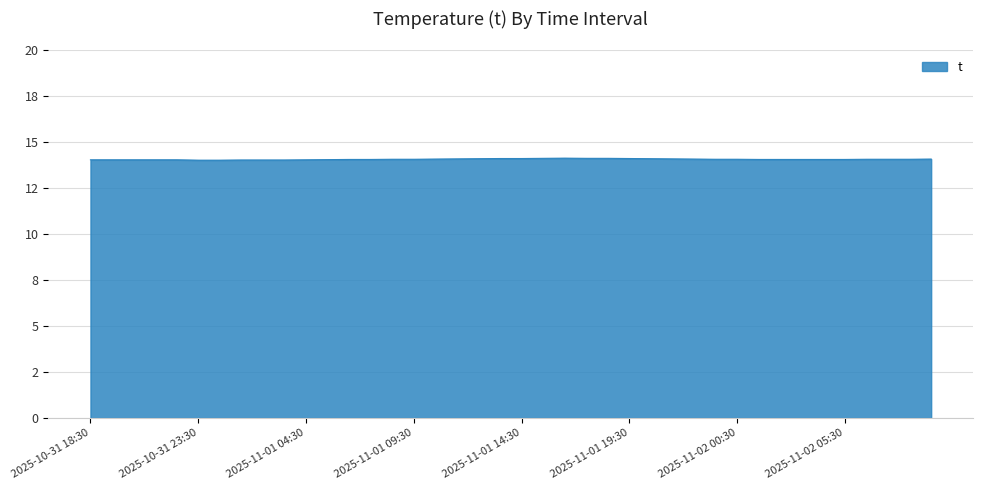

Reading left to right, extract all data points from this chart.

2025-10-31 18:30=14.0	2025-10-31 19:30=14.0	2025-10-31 20:30=14.0	2025-10-31 21:30=14.0	2025-10-31 22:30=14.0	2025-10-31 23:30=14.0	2025-11-01 00:30=14.0	2025-11-01 01:30=14.0	2025-11-01 02:30=14.0	2025-11-01 03:30=14.0	2025-11-01 04:30=14.0	2025-11-01 05:30=14.0	2025-11-01 06:30=14.0	2025-11-01 07:30=14.0	2025-11-01 08:30=14.1	2025-11-01 09:30=14.1	2025-11-01 10:30=14.1	2025-11-01 11:30=14.1	2025-11-01 12:30=14.1	2025-11-01 13:30=14.1	2025-11-01 14:30=14.1	2025-11-01 15:30=14.1	2025-11-01 16:30=14.1	2025-11-01 17:30=14.1	2025-11-01 18:30=14.1	2025-11-01 19:30=14.1	2025-11-01 20:30=14.1	2025-11-01 21:30=14.1	2025-11-01 22:30=14.1	2025-11-01 23:30=14.1	2025-11-02 00:30=14.1	2025-11-02 01:30=14.0	2025-11-02 02:30=14.0	2025-11-02 03:30=14.0	2025-11-02 04:30=14.0	2025-11-02 05:30=14.0	2025-11-02 06:30=14.1	2025-11-02 07:30=14.1	2025-11-02 08:30=14.1	2025-11-02 09:30=14.1